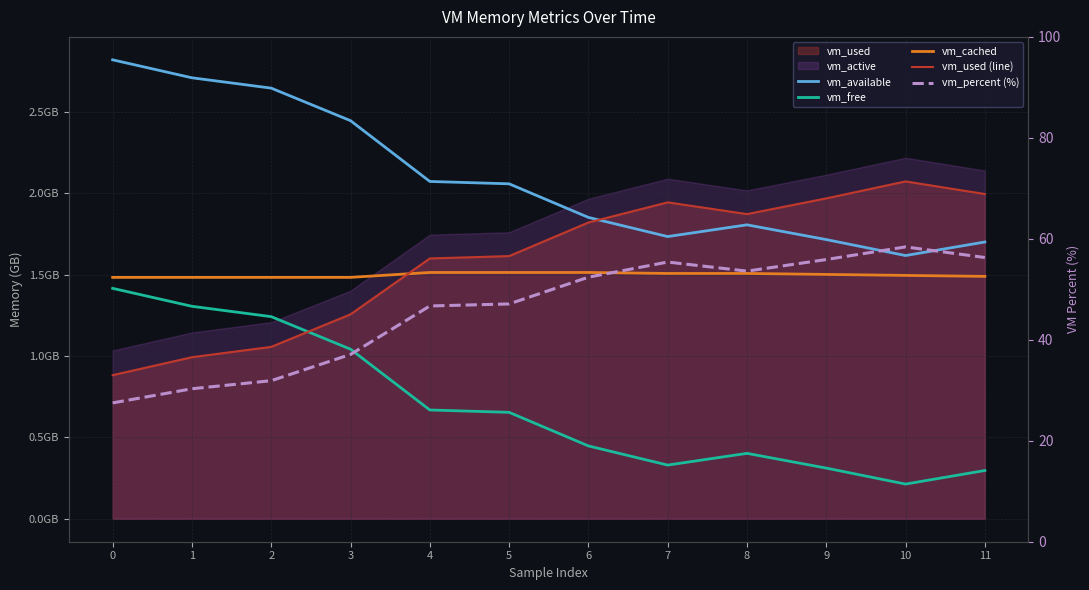

At which category does the chart reach its peak across all series?

10